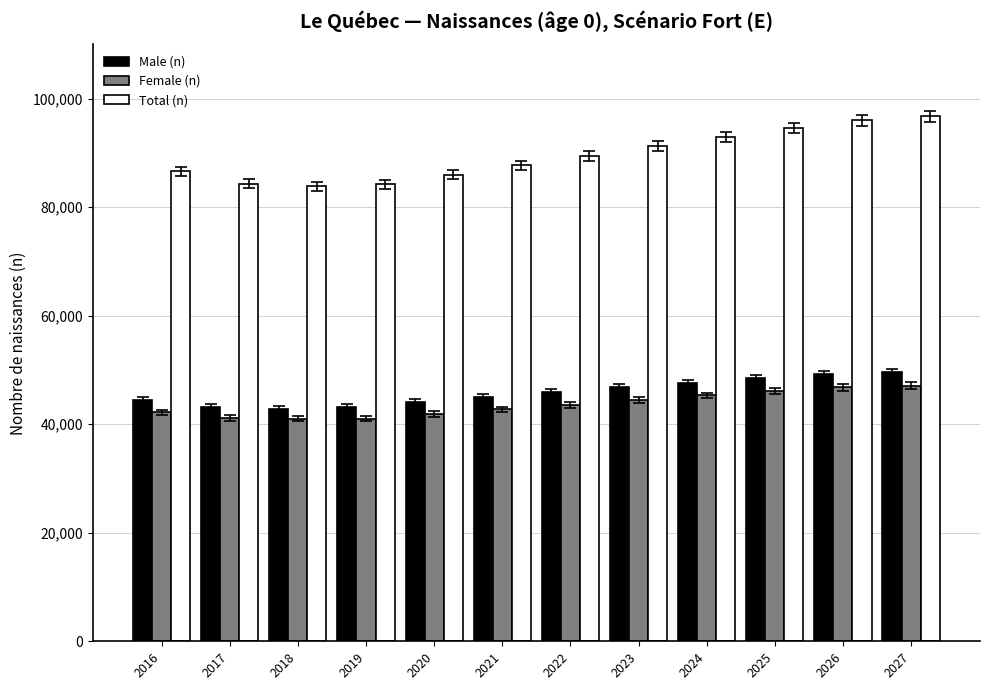

Which series has the largest total across all categories?

Total (n)